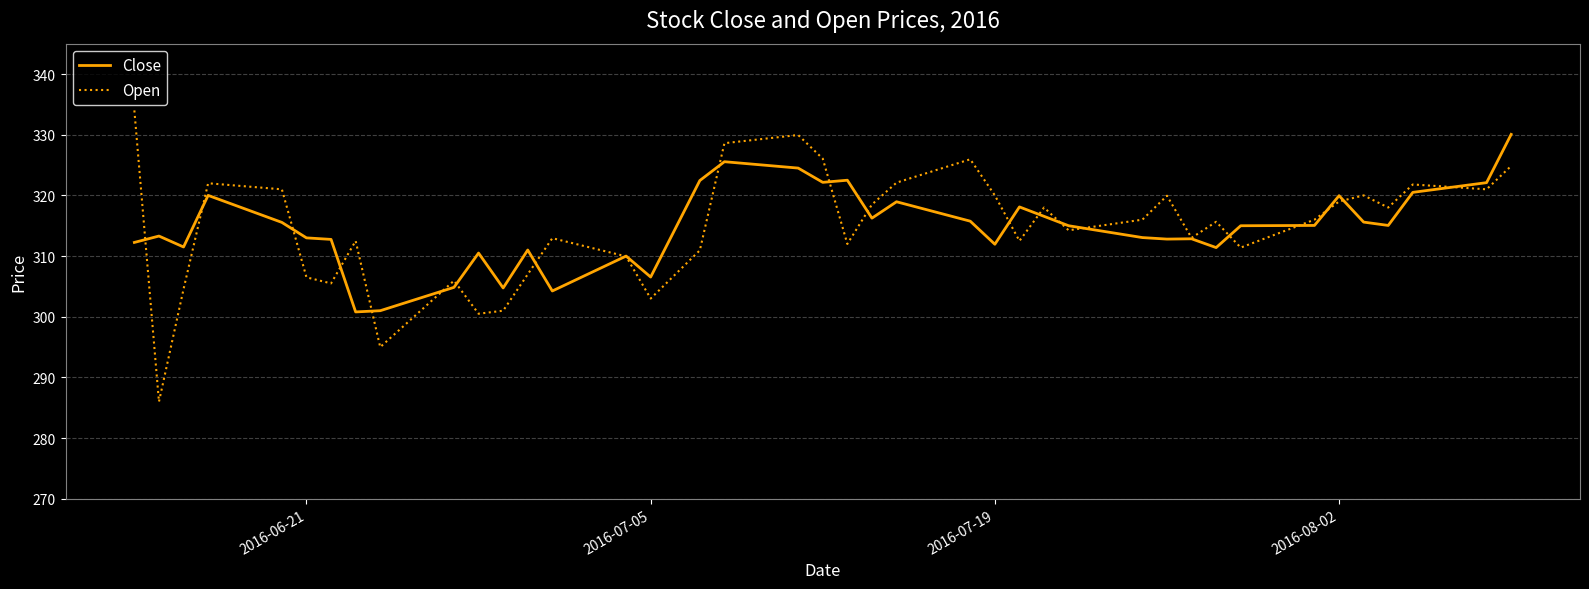

What are all the series names shown in the legend?

Close, Open